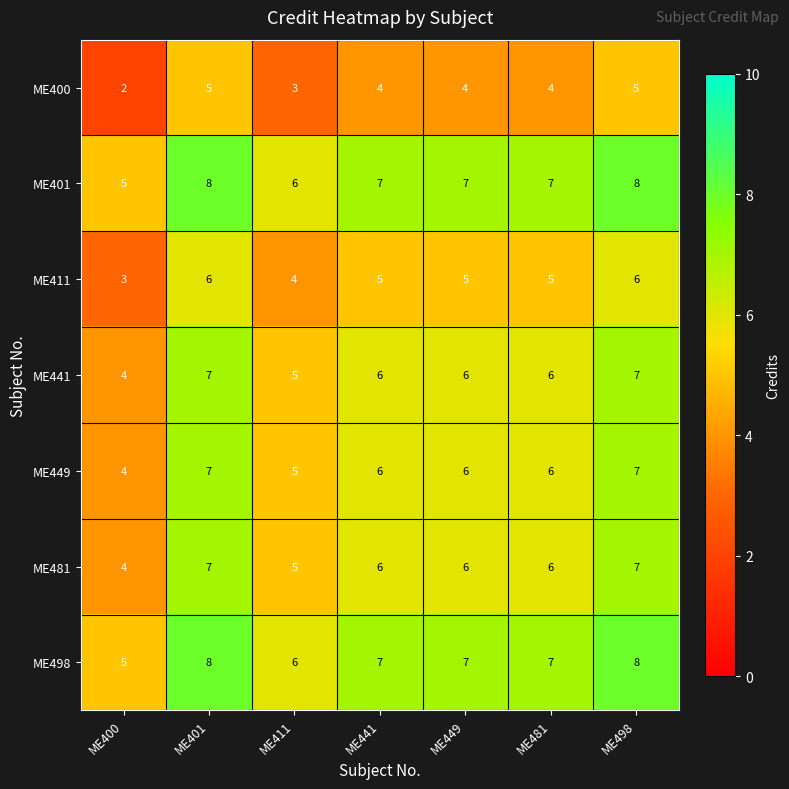

What is the spread (max minus min) of values at ME411?

3